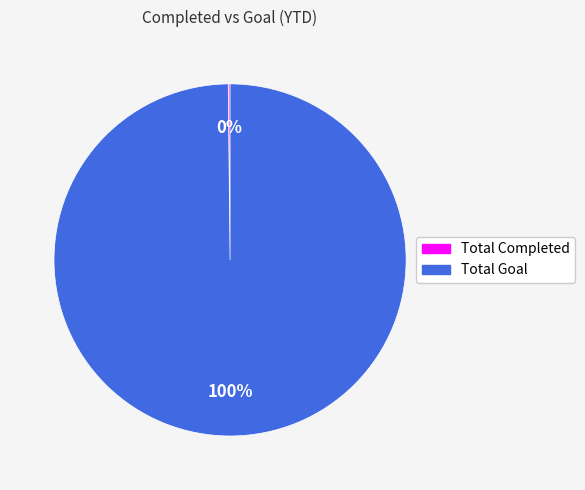

Which slice represents more than half of the pie?

Total Goal